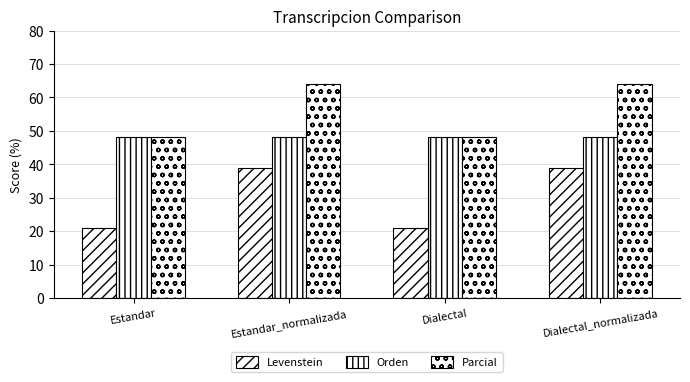

Reading left to right, extract all data points from this chart.

Levenstein: Estandar=21.1	Estandar_normalizada=38.9	Dialectal=21.1	Dialectal_normalizada=38.9
Orden: Estandar=48.3	Estandar_normalizada=48.3	Dialectal=48.3	Dialectal_normalizada=48.3
Parcial: Estandar=48.3	Estandar_normalizada=64.0	Dialectal=48.3	Dialectal_normalizada=64.0